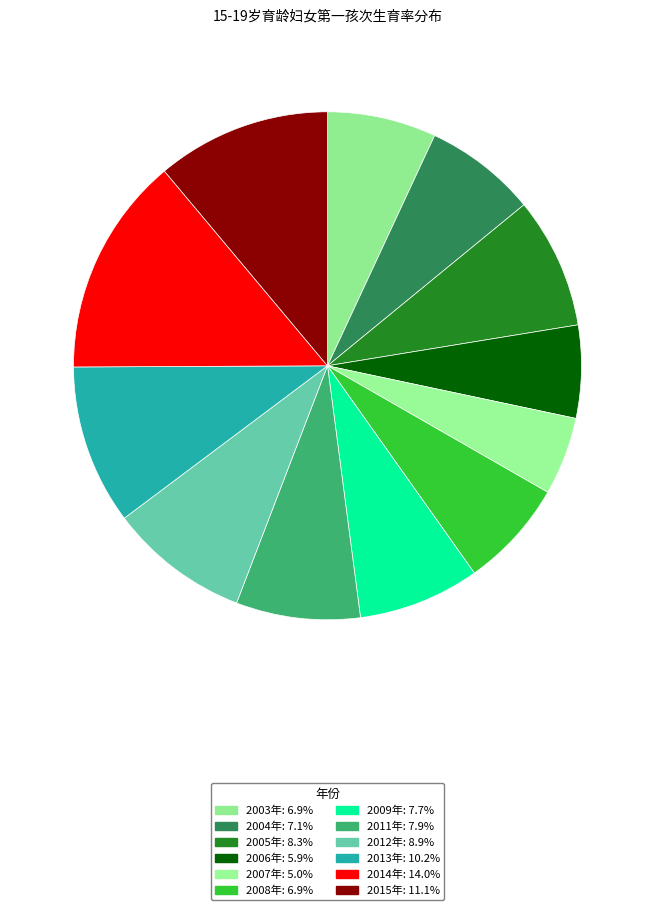

How much of the chart is everything except 2012年?

91.1%